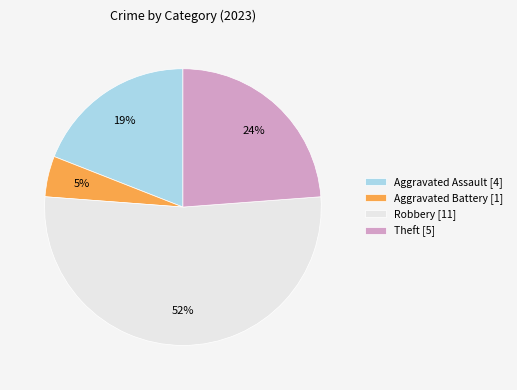

Is the sum of Aggravated Battery [1] and Theft [5] greater than half?

No